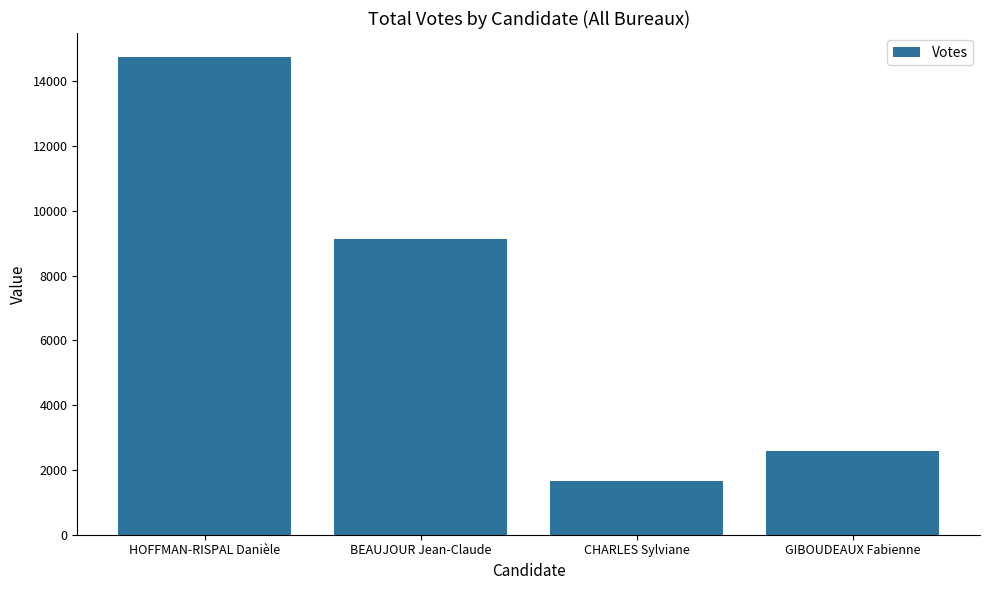

How many categories are shown in the chart?

4